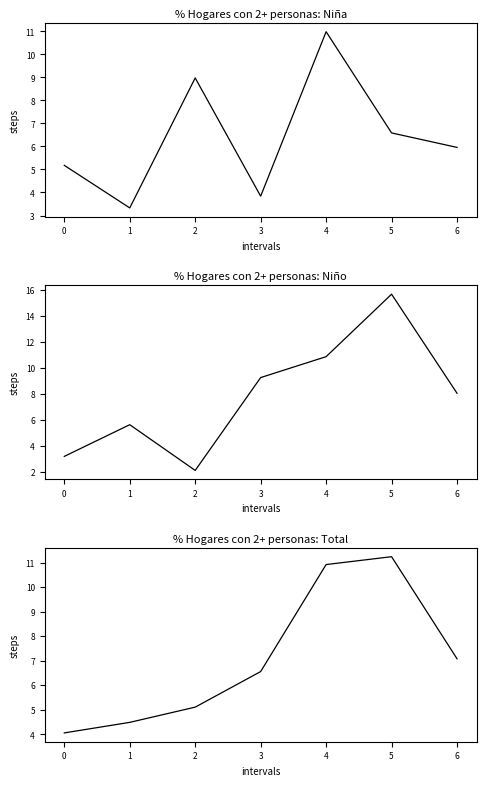

How many values in the Niña (% Sí) series exceed 5?

5